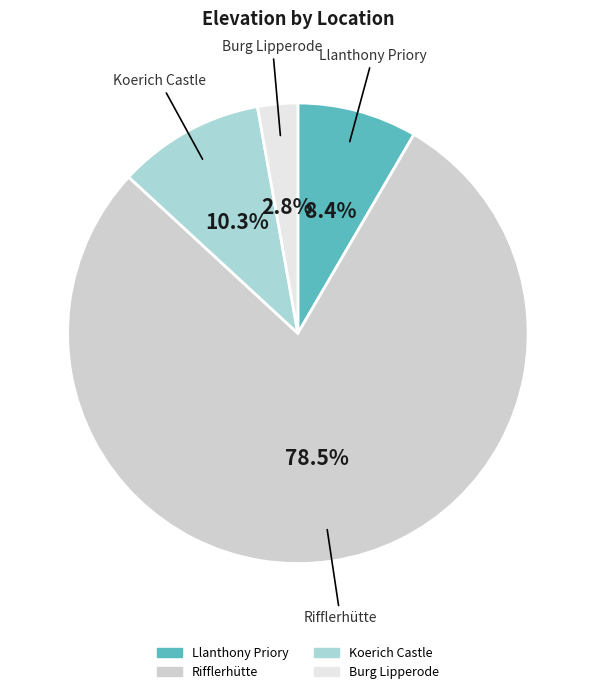

What percentage is the Burg Lipperode slice, to the nearest percent?

3%